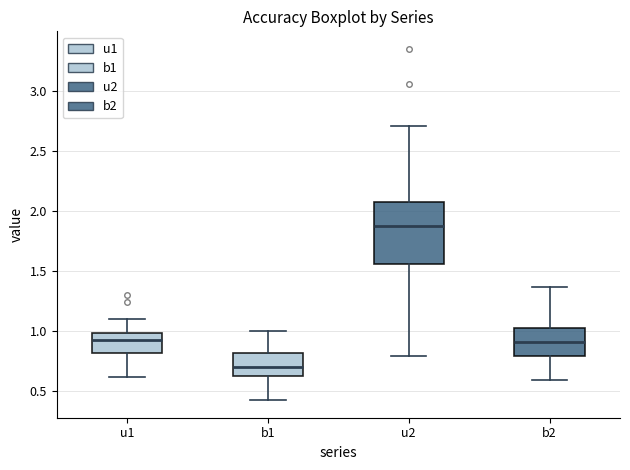

Reading left to right, transcribe this box plot: for each box, give where its median line is, the range the box spans, and where its two whiskers end, as read against the y-axis. The values are not printed on the chart, so give them approximately, as read against the axis.

u1: median 0.90, box 0.80 to 1.00, whiskers 0.60 to 1.10
b1: median 0.70, box 0.60 to 0.80, whiskers 0.40 to 1.00
u2: median 1.85, box 1.55 to 2.05, whiskers 0.80 to 2.70
b2: median 0.90, box 0.80 to 1.05, whiskers 0.60 to 1.35